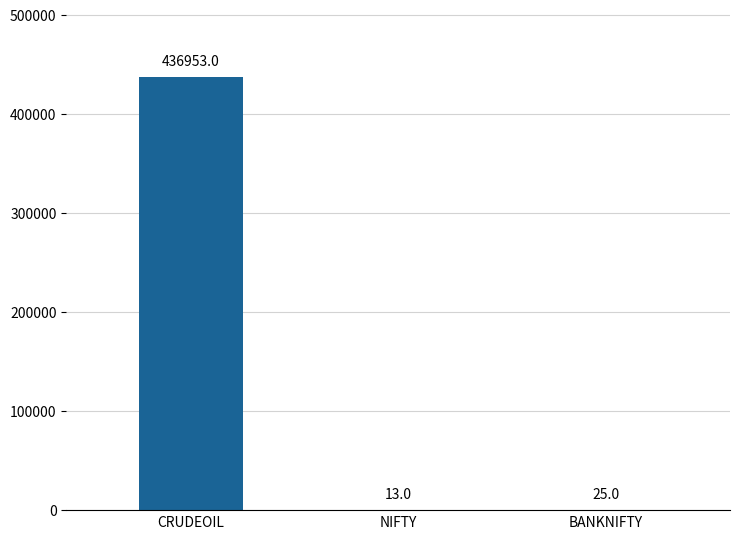

True or false: the data shows 436953 at CRUDEOIL.

True